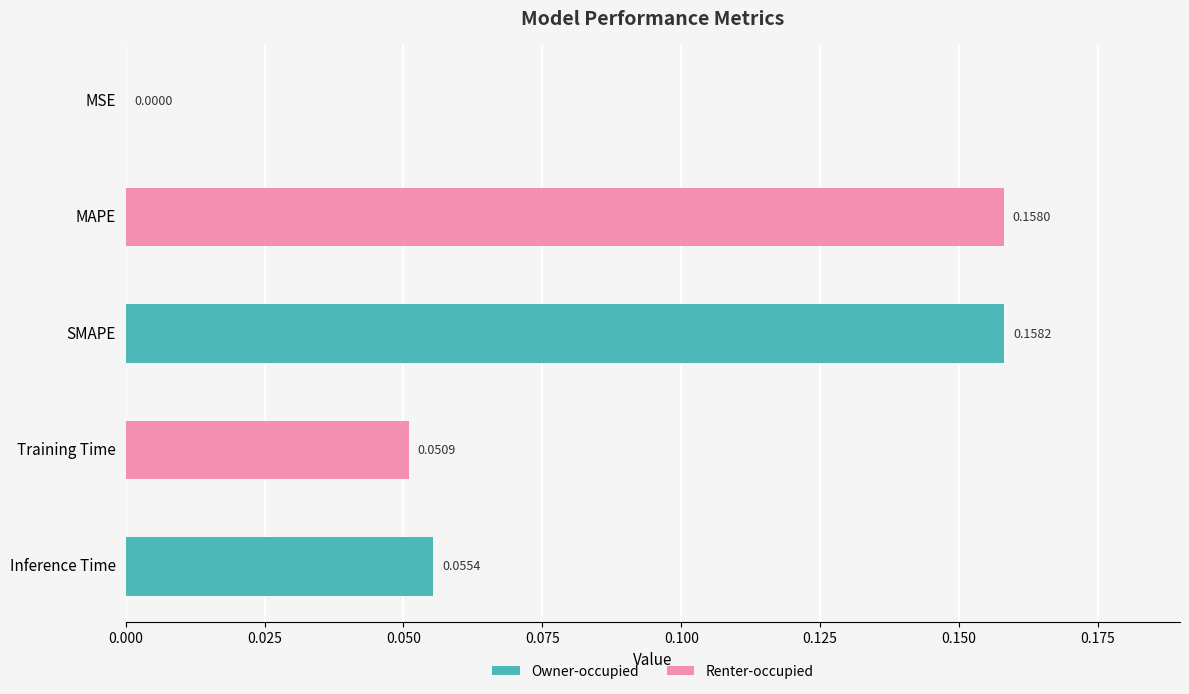

What is the sum of all values?

0.4